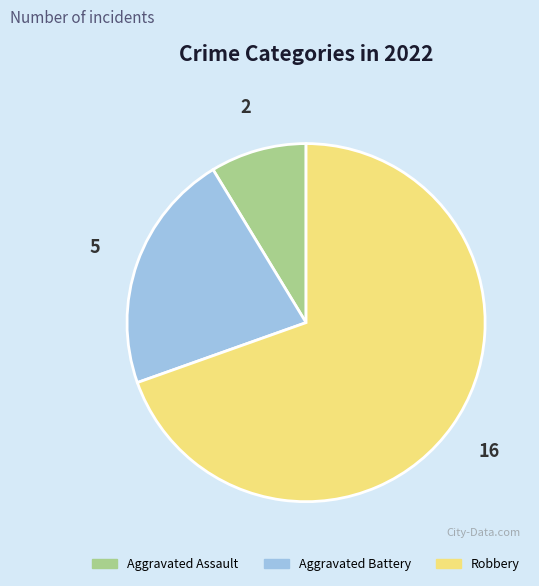

The Aggravated Battery slice represents 9% of the pie. True or false?

False